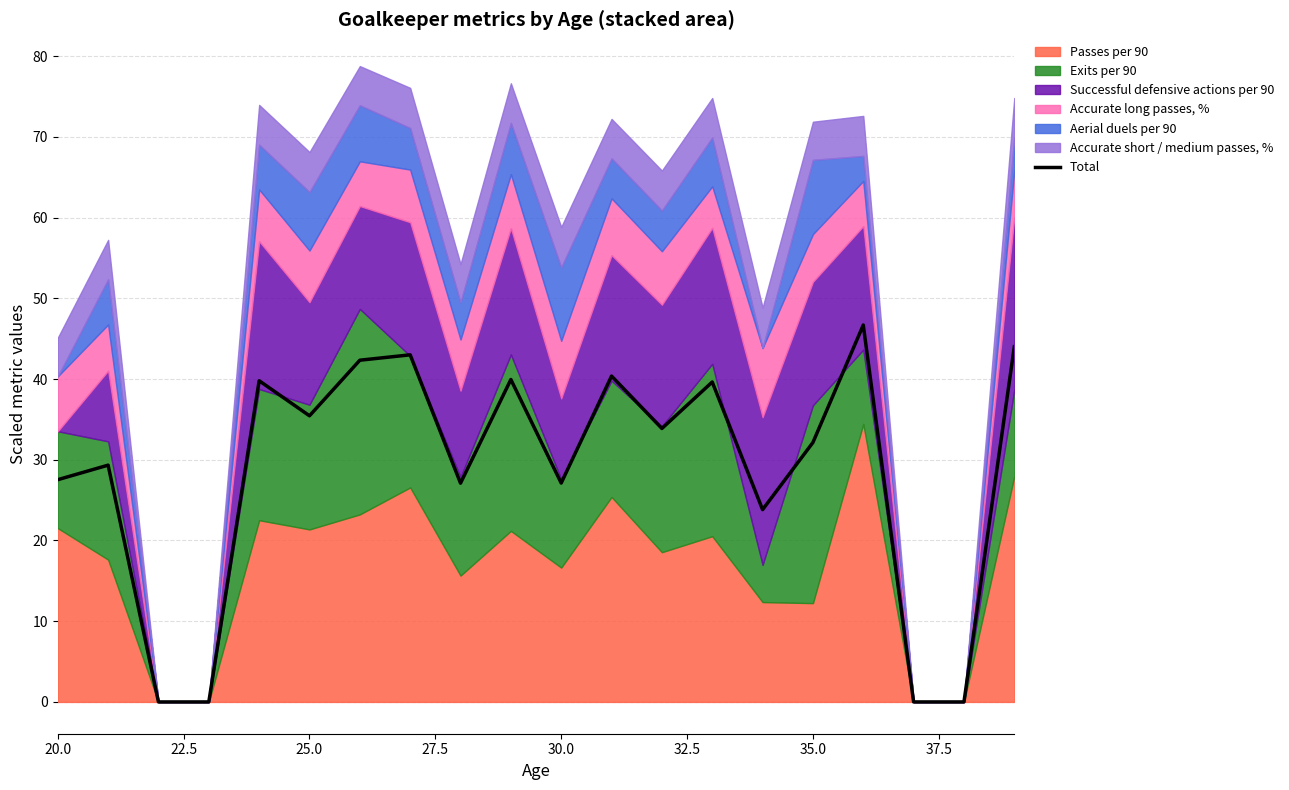

The Total series shows 27.5 at 20.0. True or false?

True